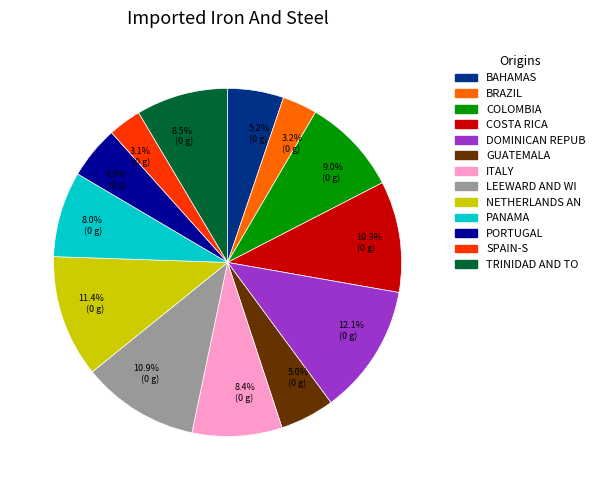

What is the total percentage of 3.2% (0 g) and 5.2% (0 g)?

8.4%